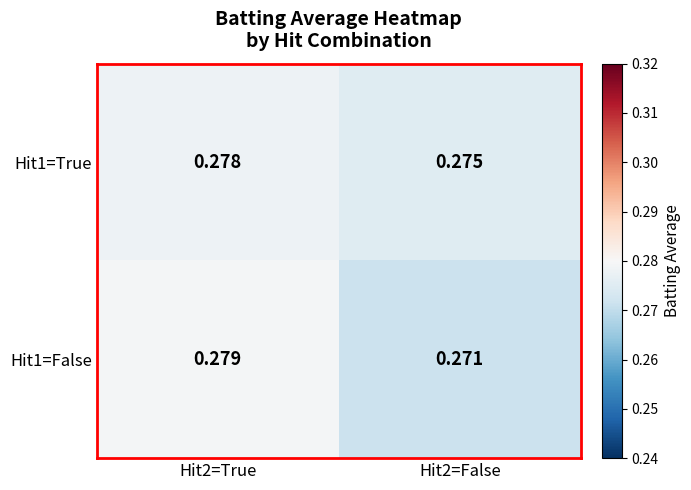

At which category is the sum across all series the highest?

Hit2=True